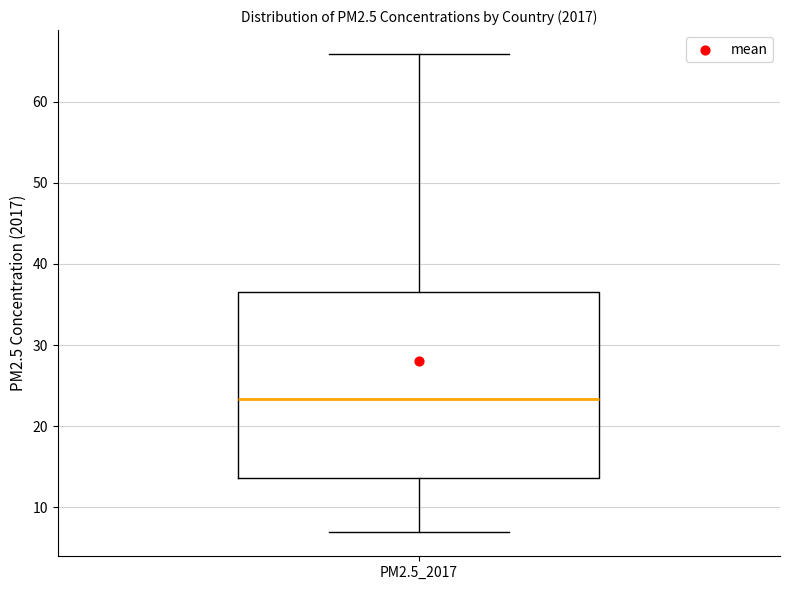

Read this box plot against the y-axis: the position of the median line, the range covered by the box, and the ends of both whiskers. The values are not printed on the chart, so give them approximately, as read against the axis.

median 23, box 14 to 37, whiskers 7 to 66